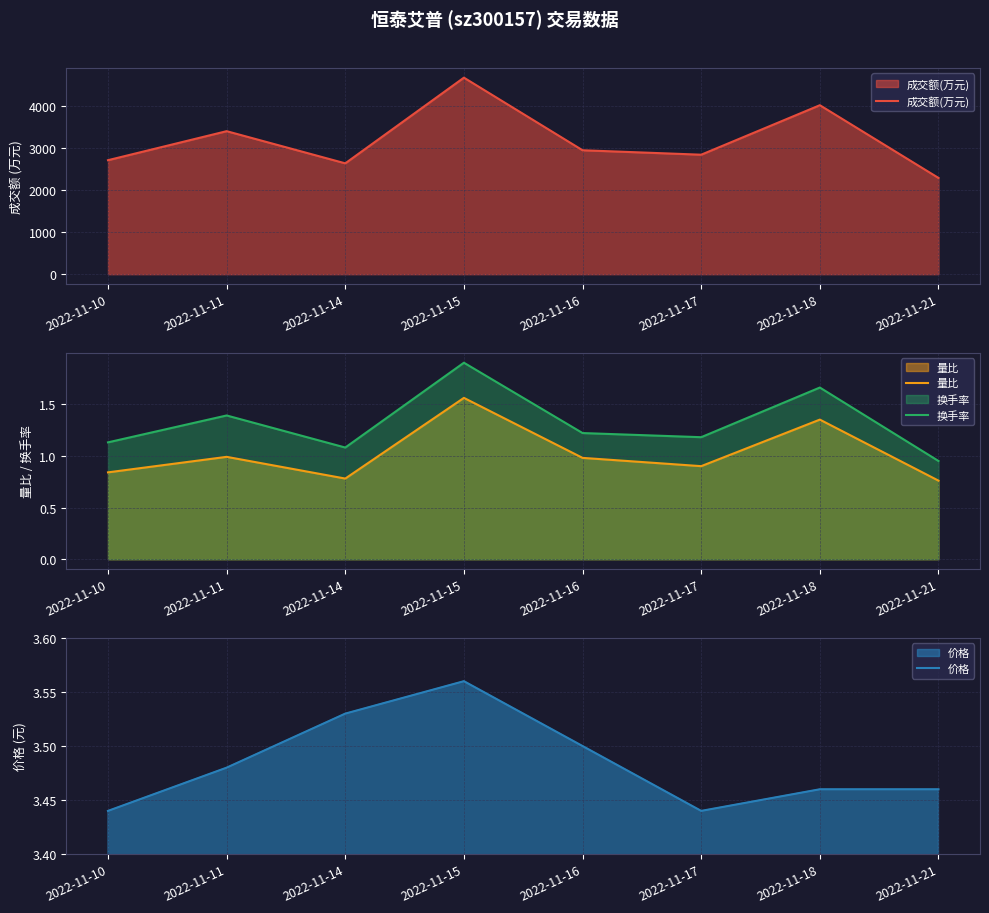

At which label is 价格 closest to 3?

2022-11-10